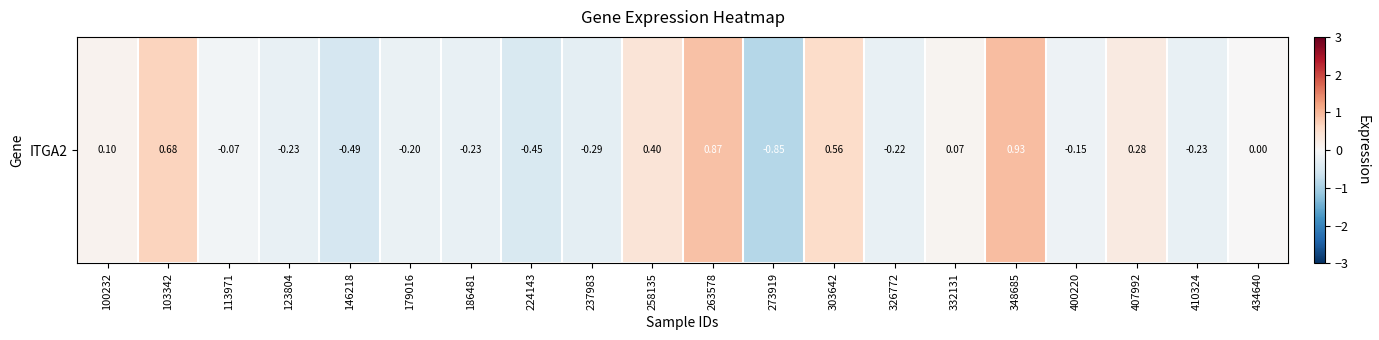

How many values are below 0?

11